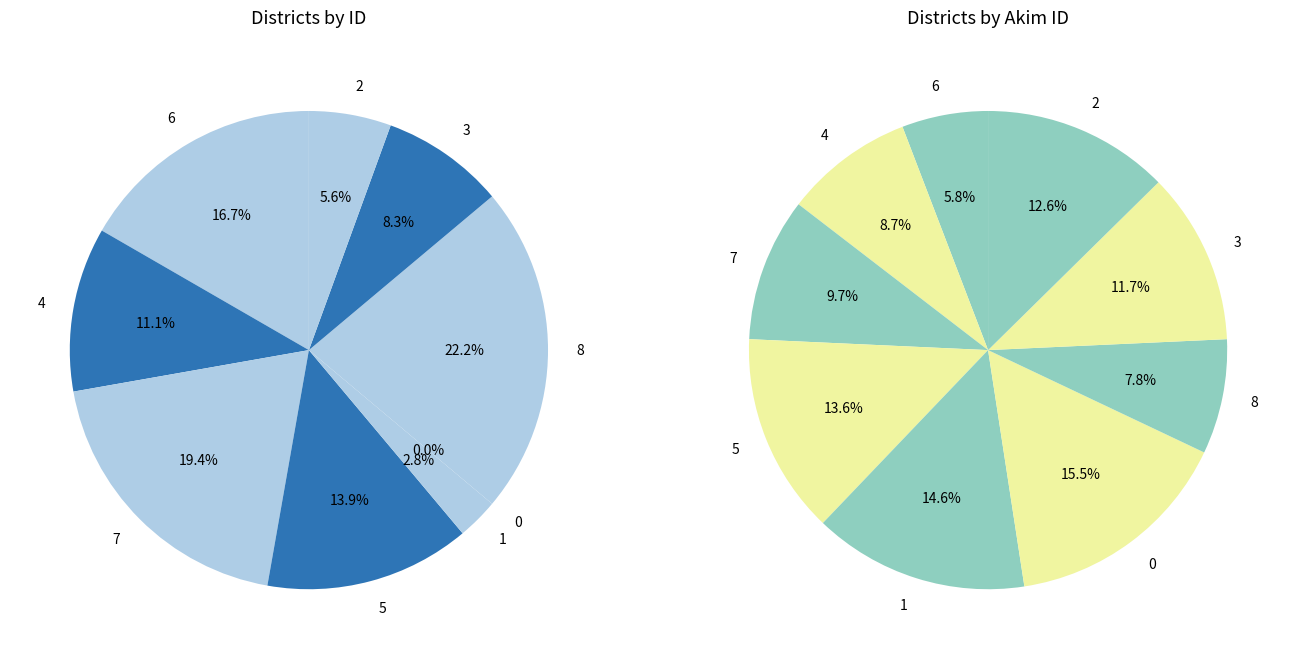

Count the number of slices in the pie.

9